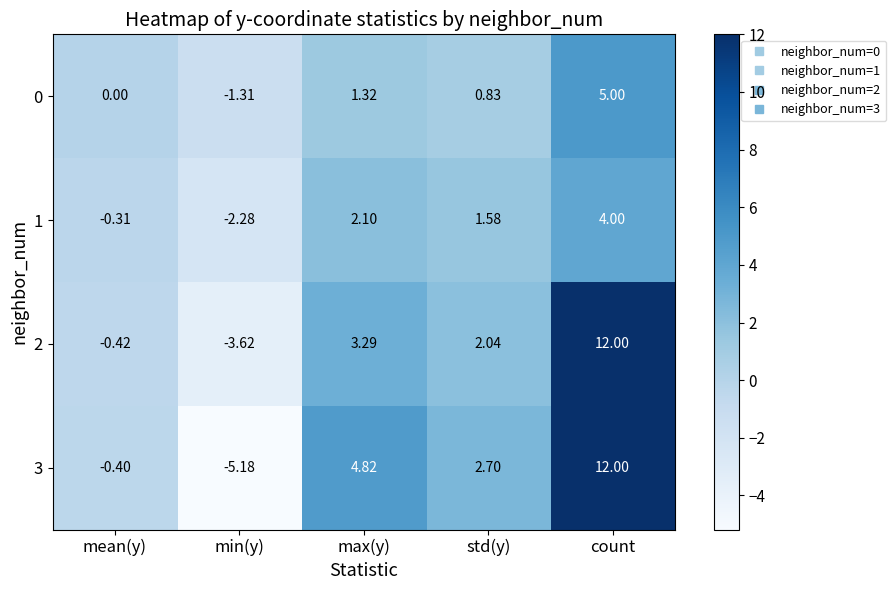

At min(y), list the series in order from largest to smallest.

0, 1, 2, 3